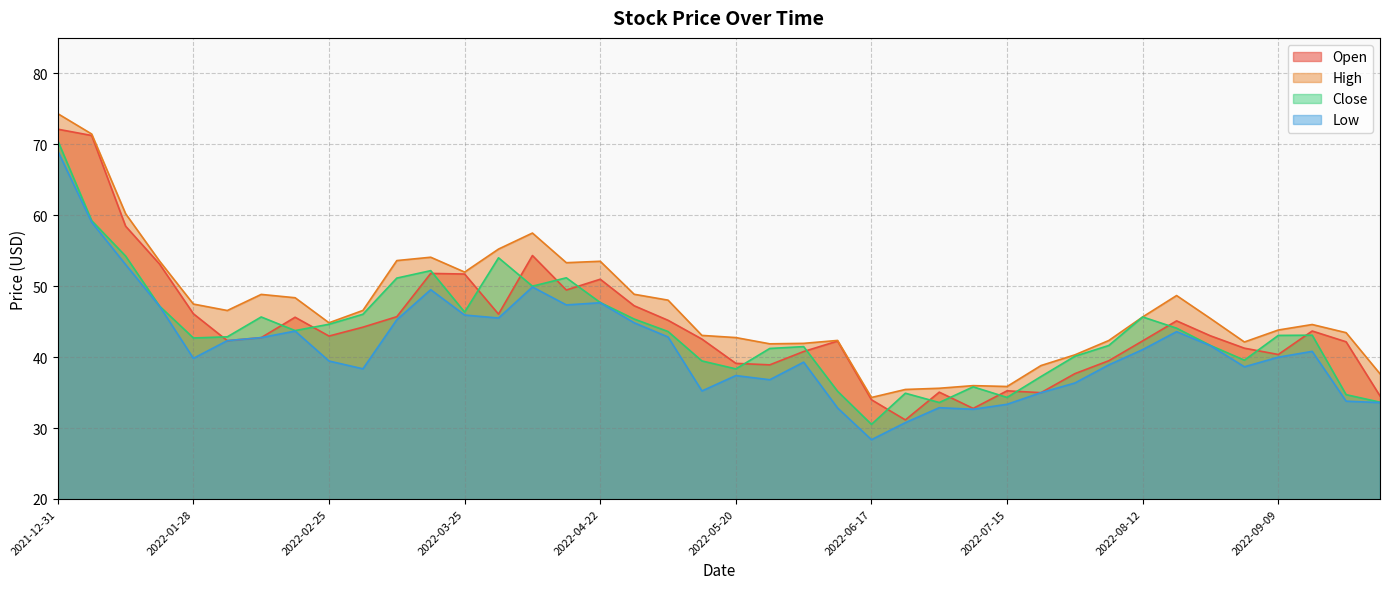

How many data points in High are less than 45?

19